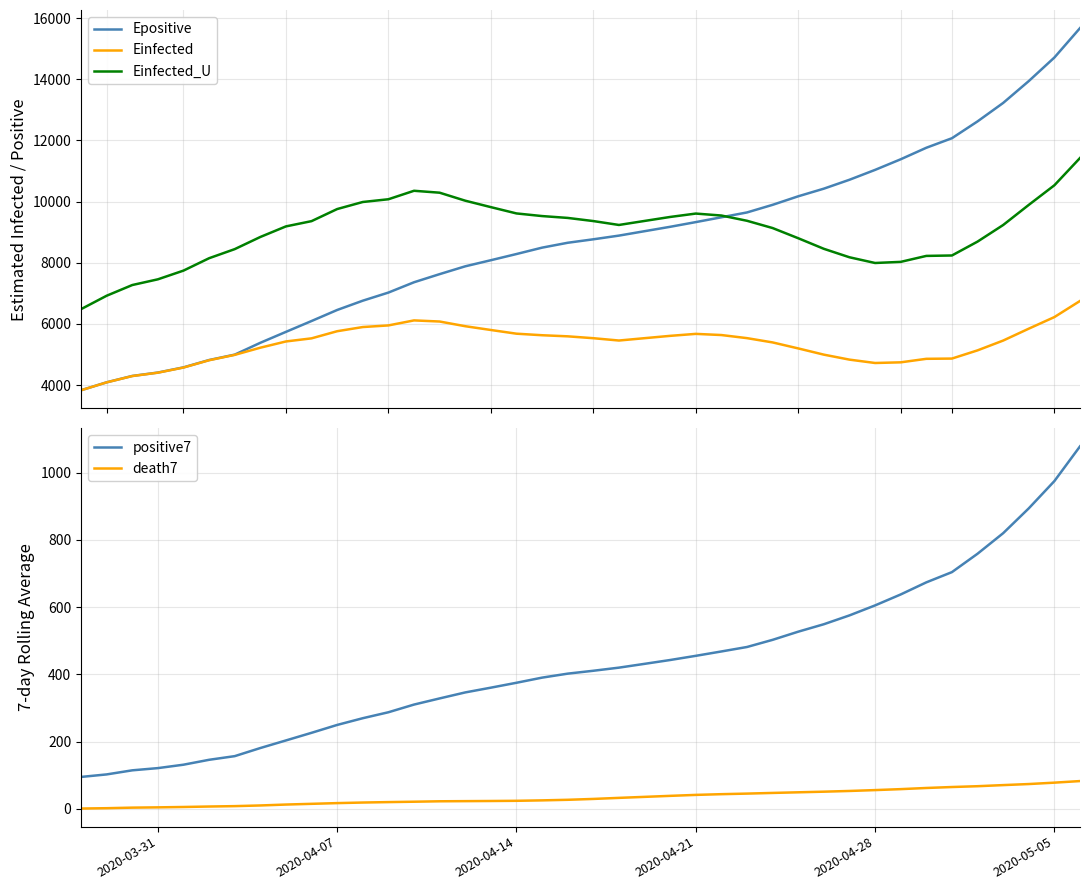

What is the highest value of the Epositive series?

15670.4